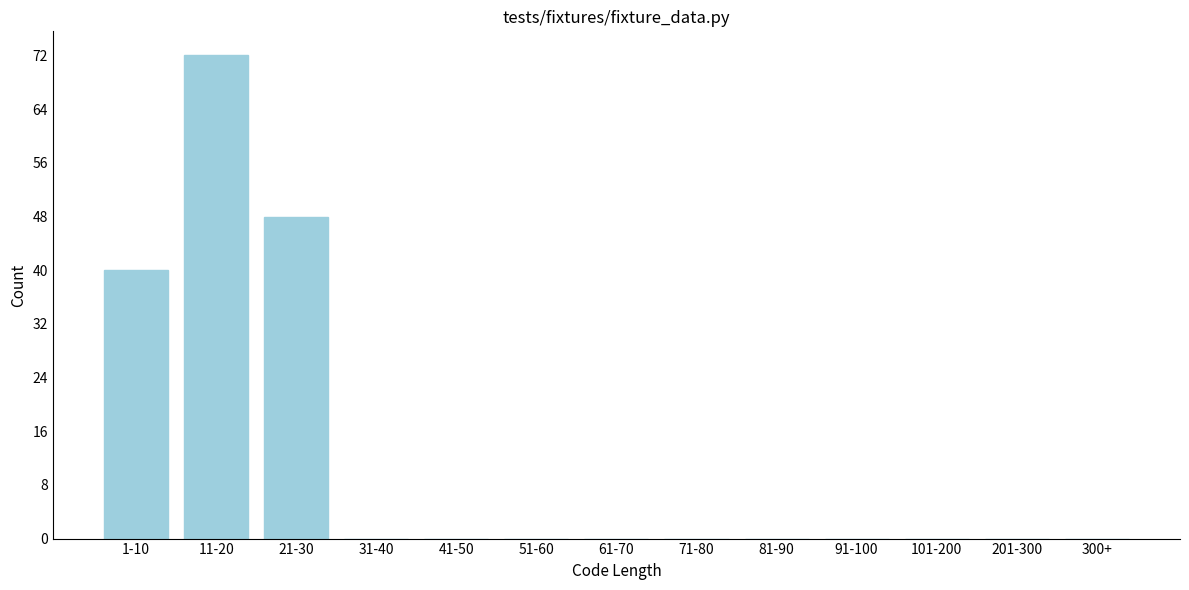

Reading left to right, what are all the values shown in this chart?

1-10=40	11-20=72	21-30=48	31-40=0	41-50=0	51-60=0	61-70=0	71-80=0	81-90=0	91-100=0	101-200=0	201-300=0	300+=0